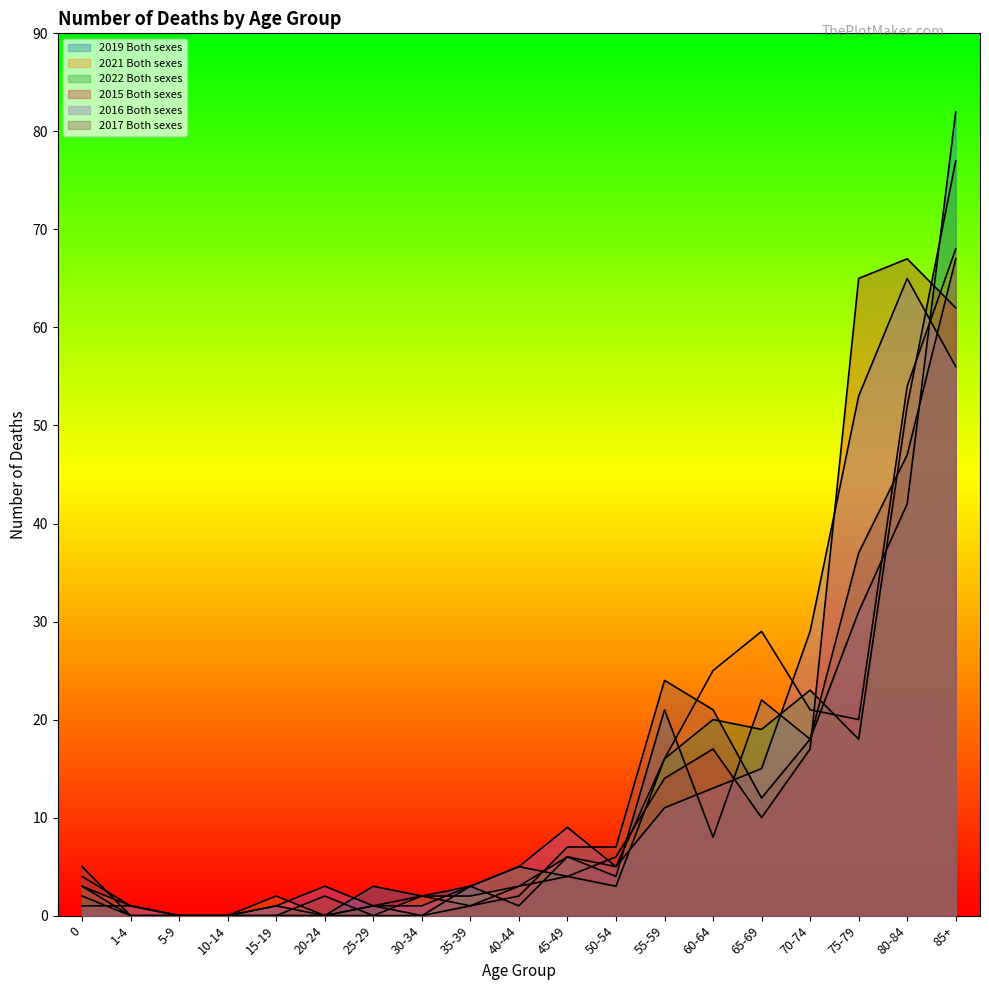

How many values in the 2019 Both sexes series are below 3?

7